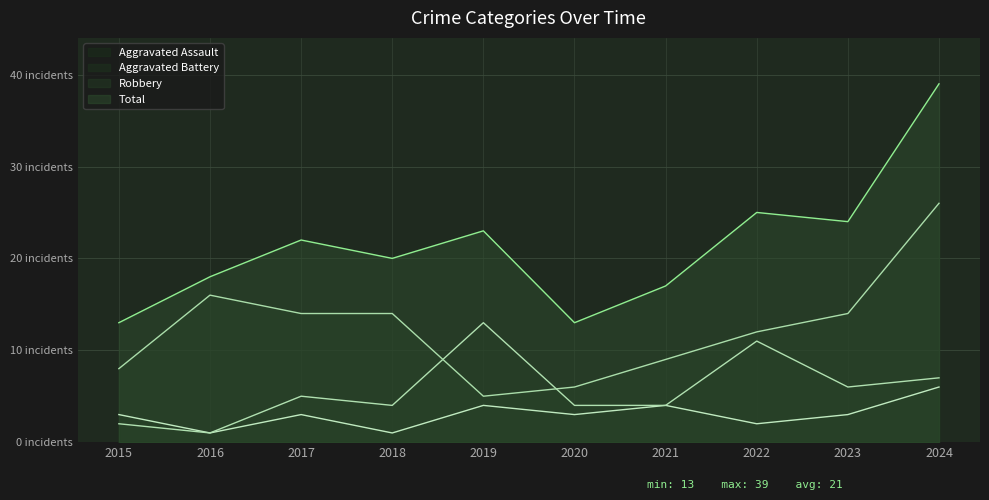

What is the minimum value for Robbery?

5